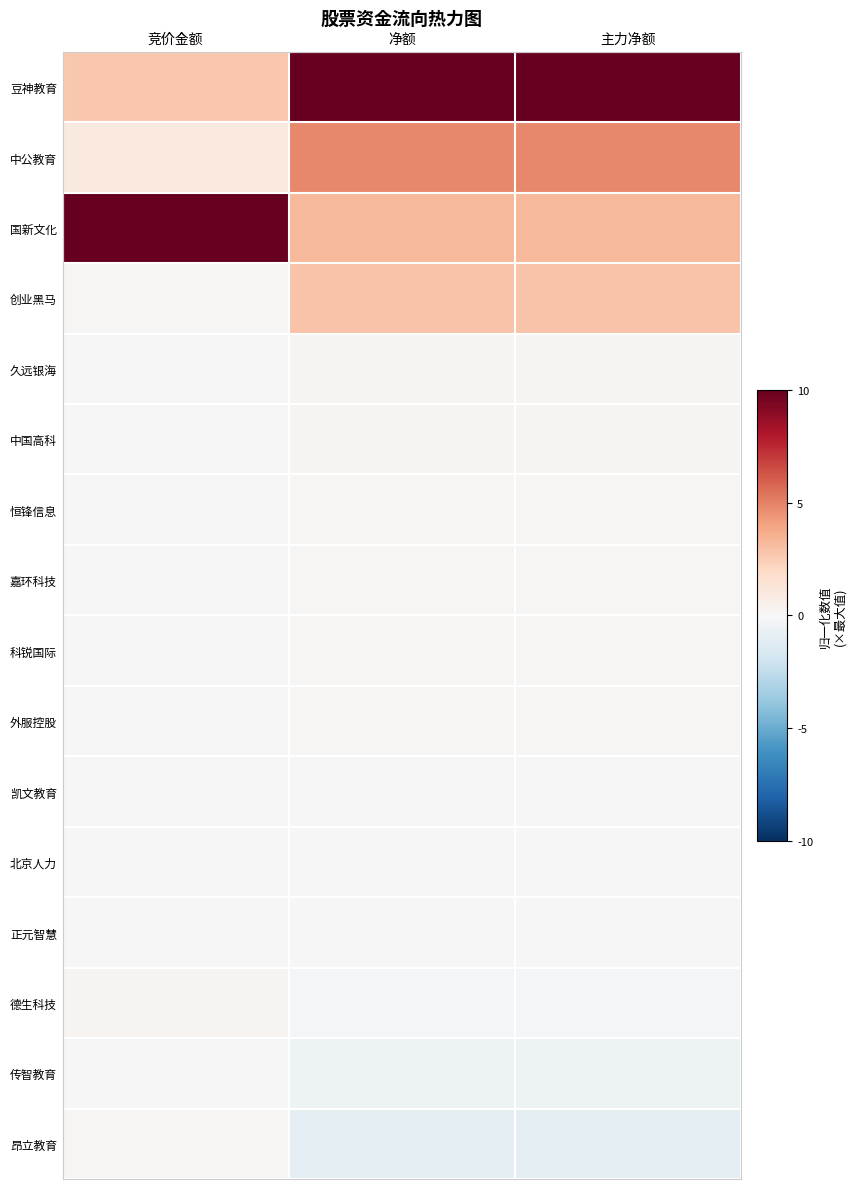

Rank the series by their maximum value, from highest to lowest.

豆神教育, 国新文化, 中公教育, 创业黑马, 德生科技, 久远银海, 中国高科, 恒锋信息, 嘉环科技, 昂立教育, 科锐国际, 外服控股, 传智教育, 正元智慧, 凯文教育, 北京人力